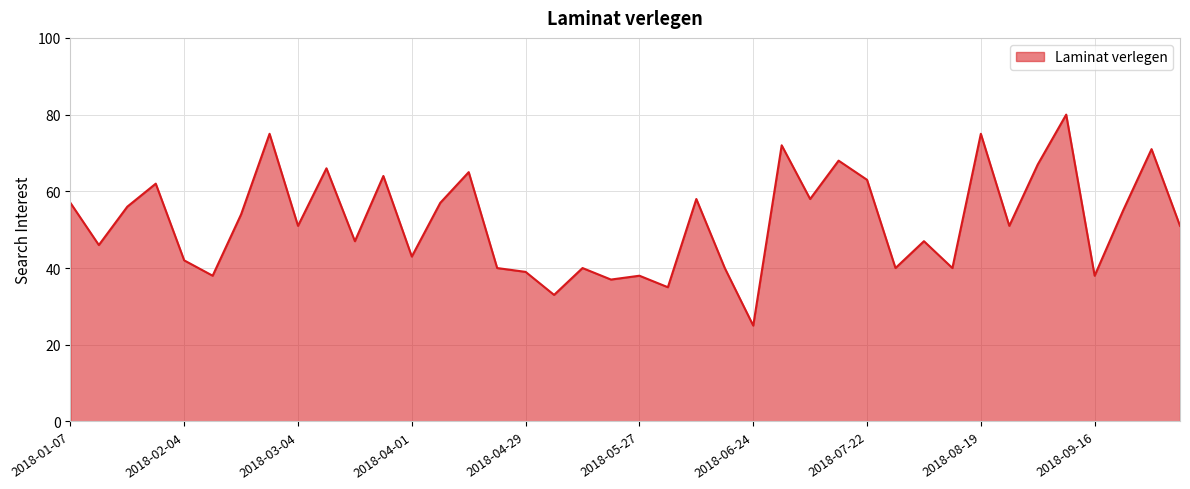

What is the greatest value displayed?

80